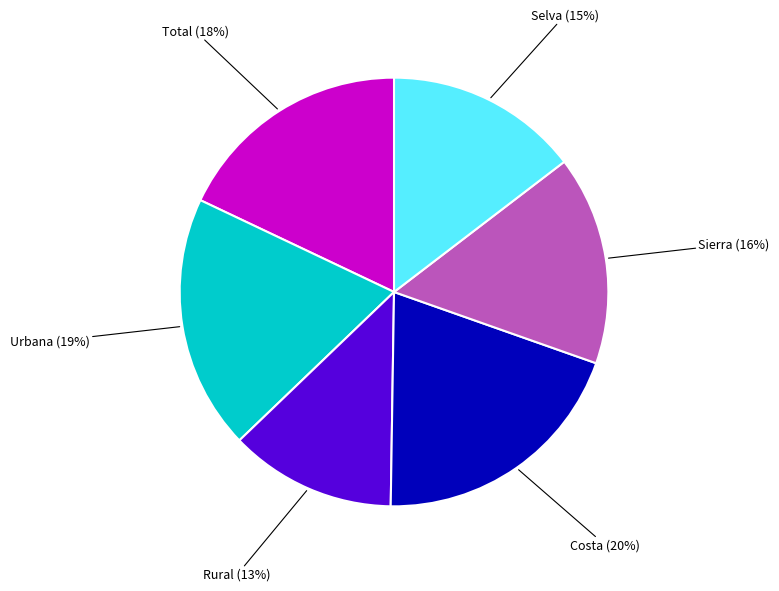

To the nearest percent, what is the difference between the largest and smallest slice percentages?

7%